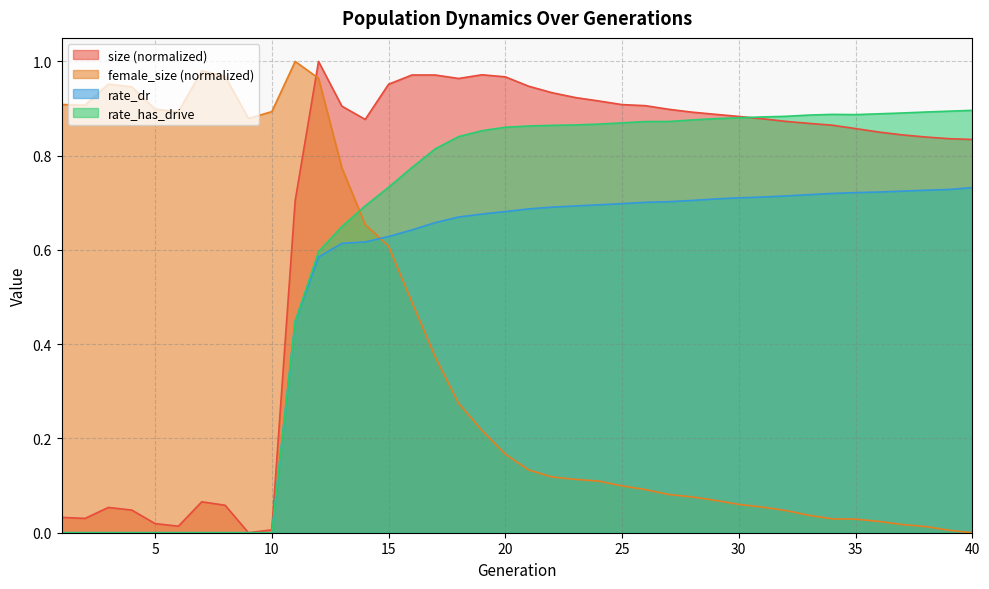

What is the difference between the maximum and second lowest values in the rate_has_drive series?

0.9